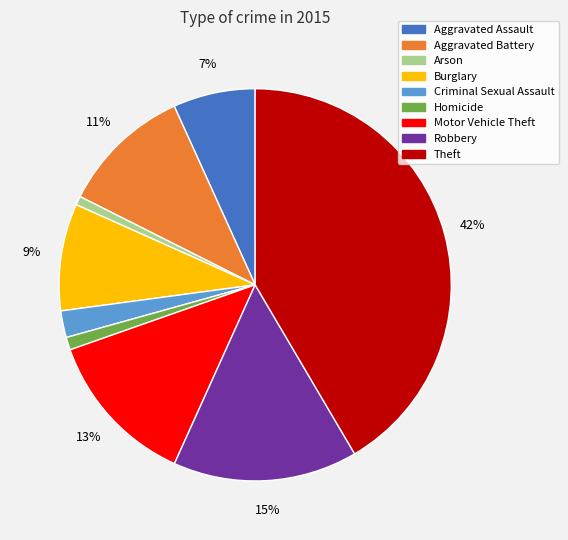

Combined, do Criminal Sexual Assault and Arson account for over 50%?

No